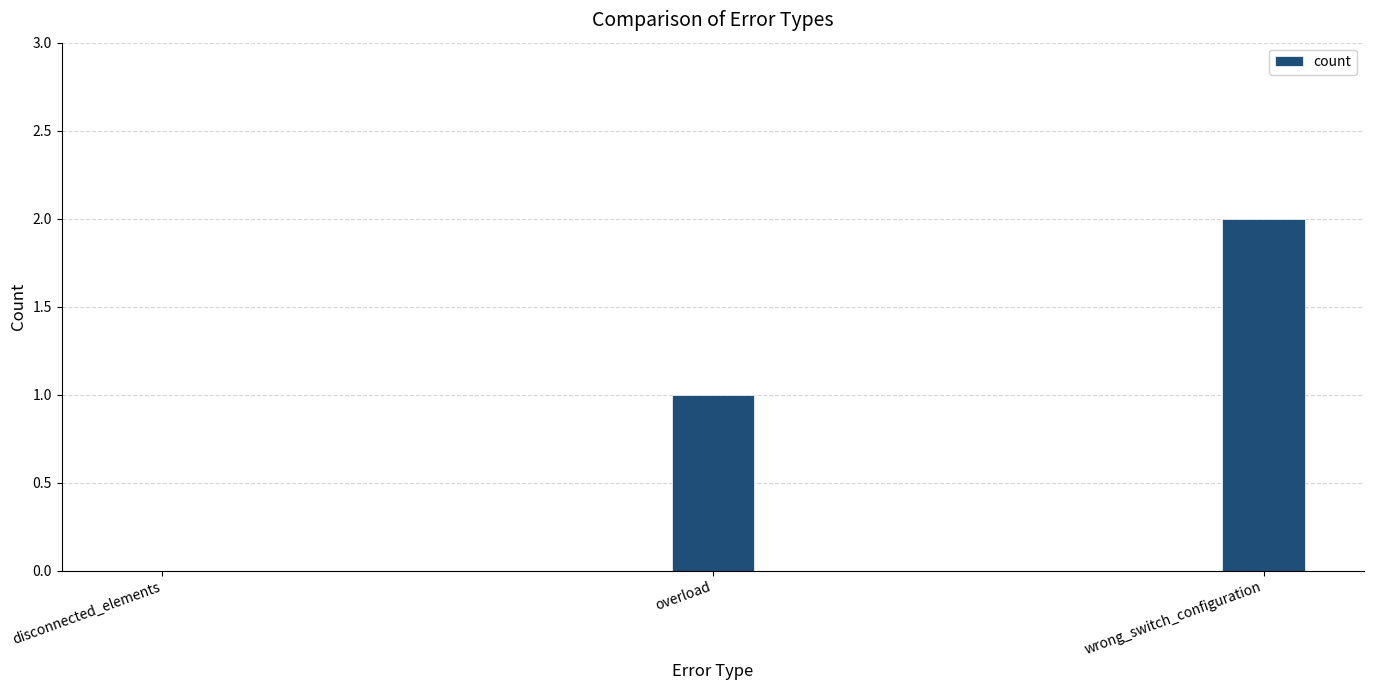

How many distinct data groups are displayed?

1